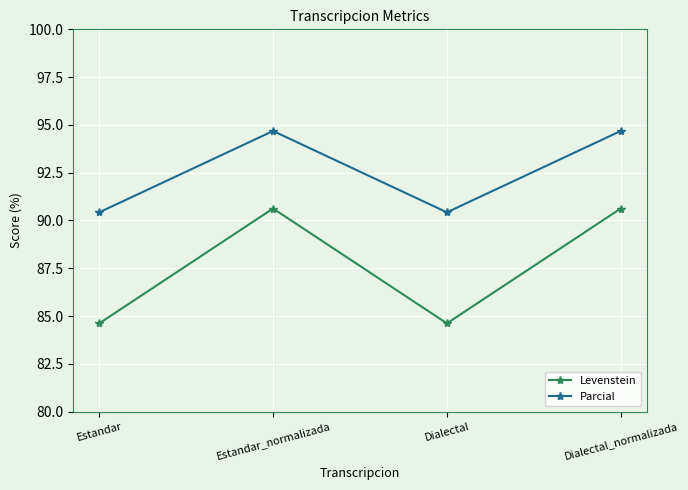

True or false: Levenstein and Parcial cross at least once.

False